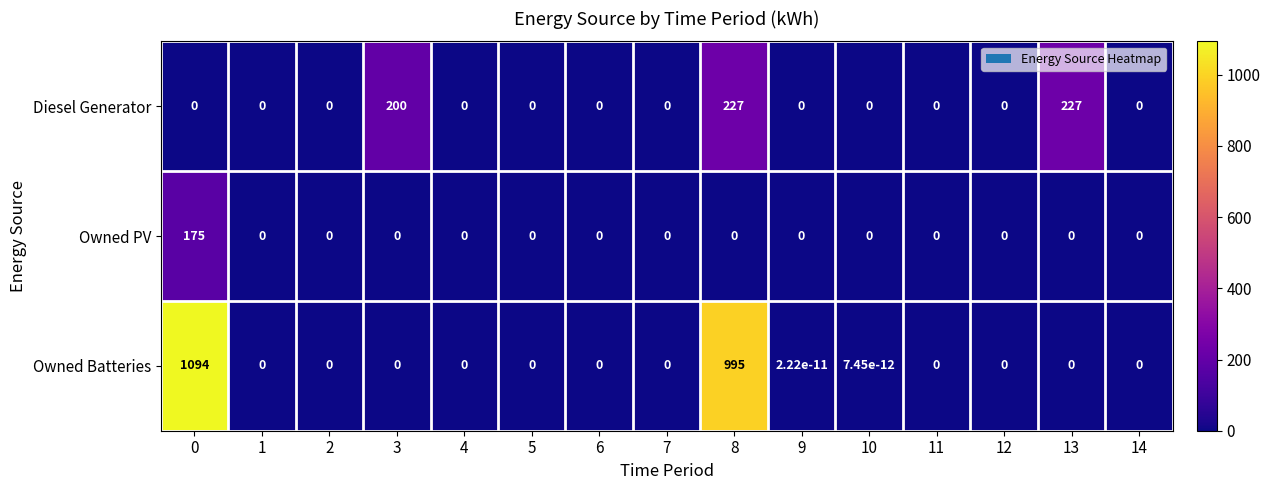

At how many categories does at least one series exceed 563?

2